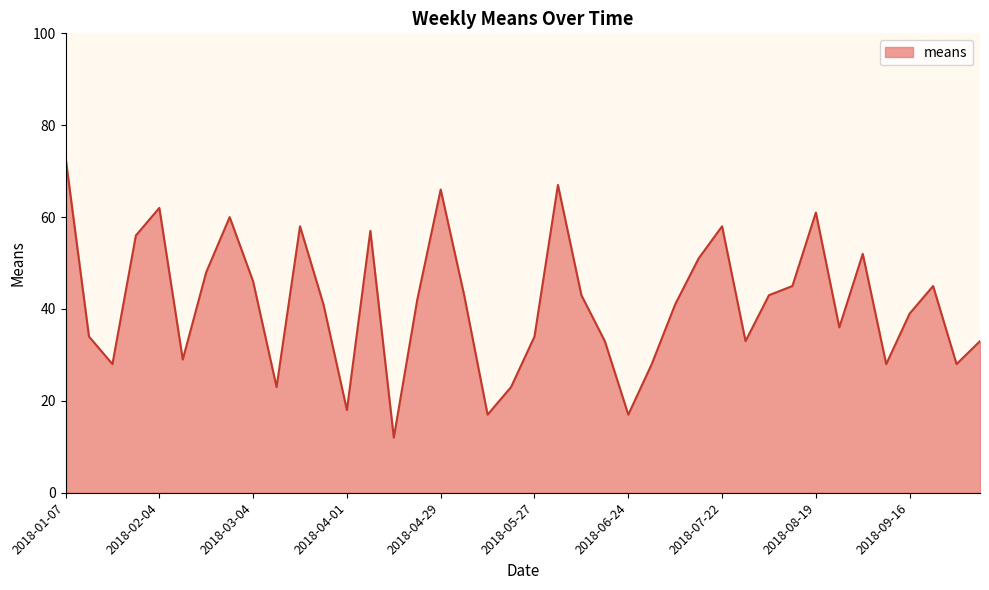

What is the minimum value shown in the chart?

12